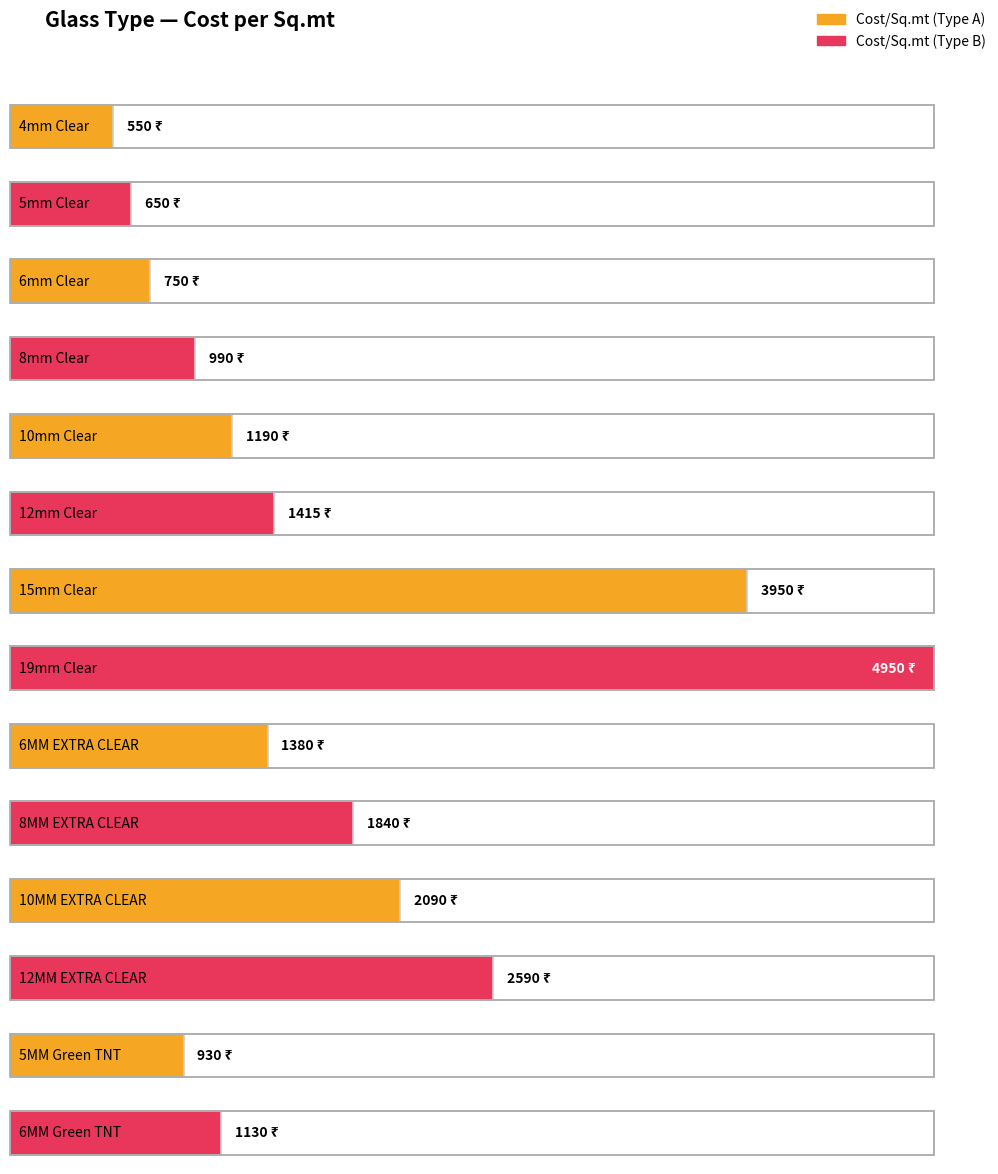

List the labels in order of value, largest first.

19mm Clear, 15mm Clear, 12MM EXTRA CLEAR, 10MM EXTRA CLEAR, 8MM EXTRA CLEAR, 12mm Clear, 6MM EXTRA CLEAR, 10mm Clear, 6MM Green TNT, 8mm Clear, 5MM Green TNT, 6mm Clear, 5mm Clear, 4mm Clear